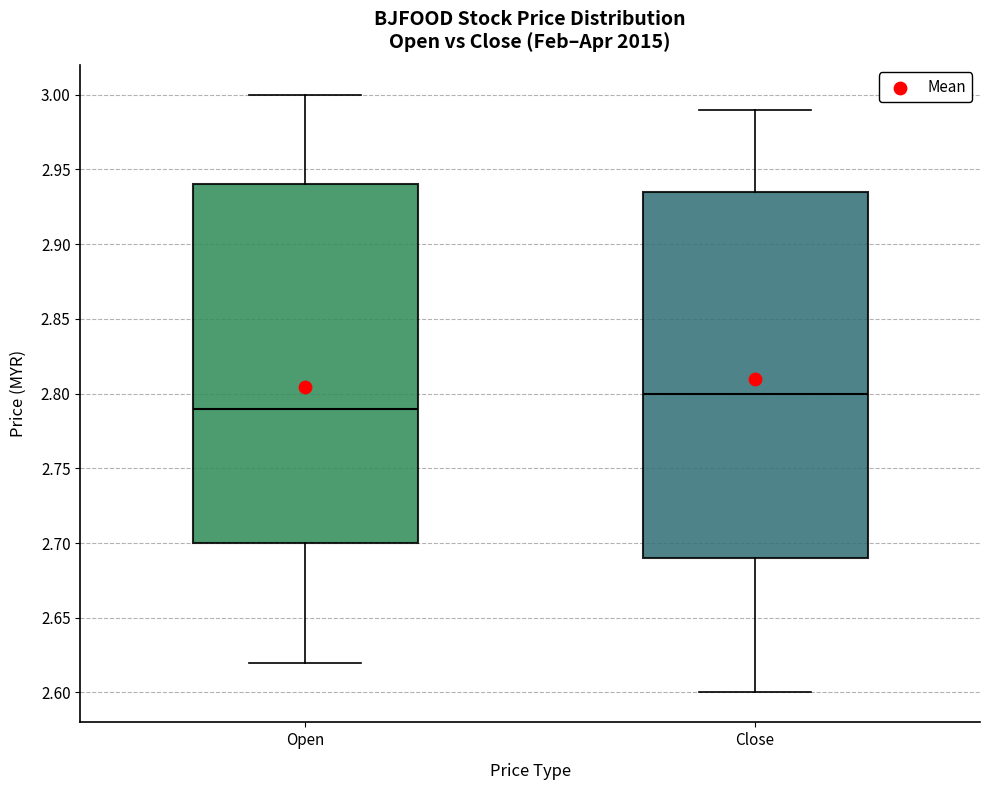

Which box is the tallest, from its lower edge to its upper edge?

Close